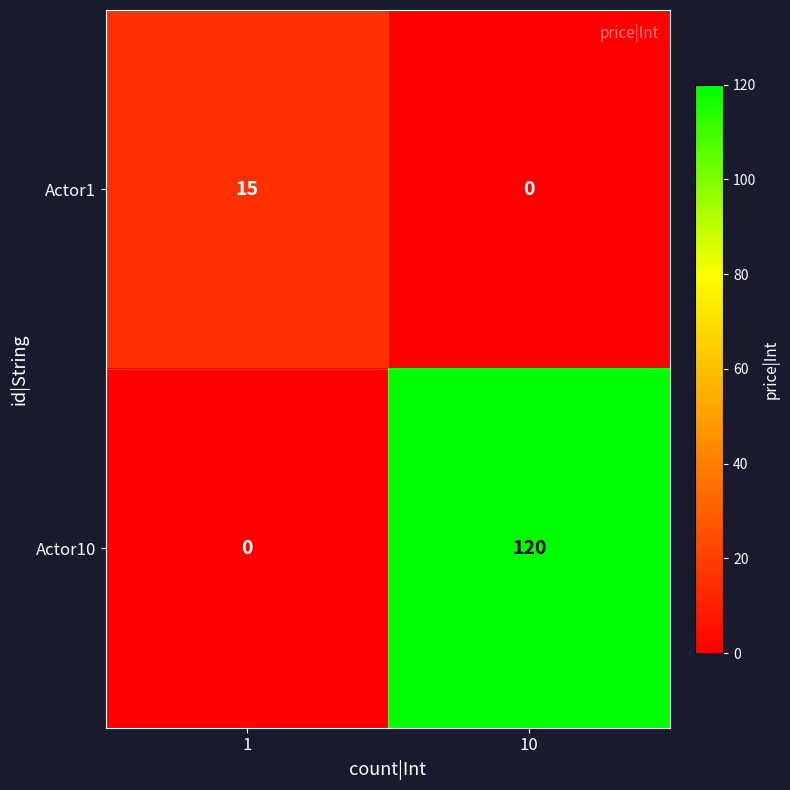

The Actor10 series shows 0 at 1. True or false?

True